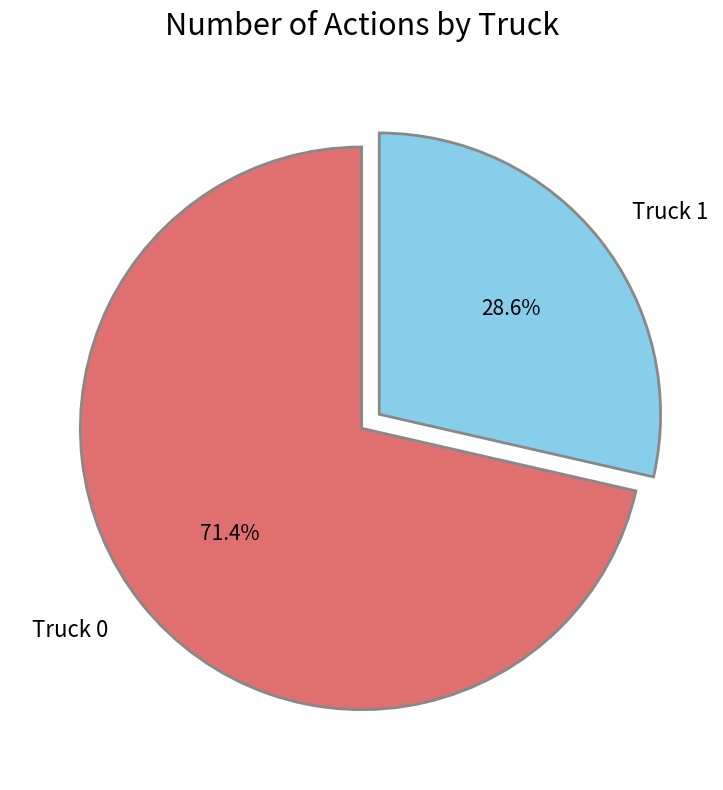

Which slice is the largest?

Truck 0